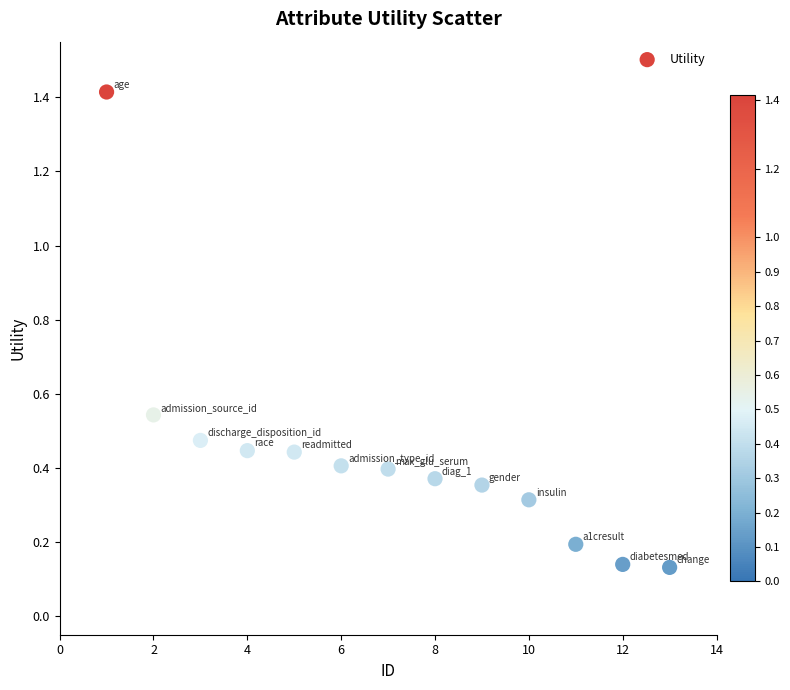

What is the range of X values (max minus min)?

12.0